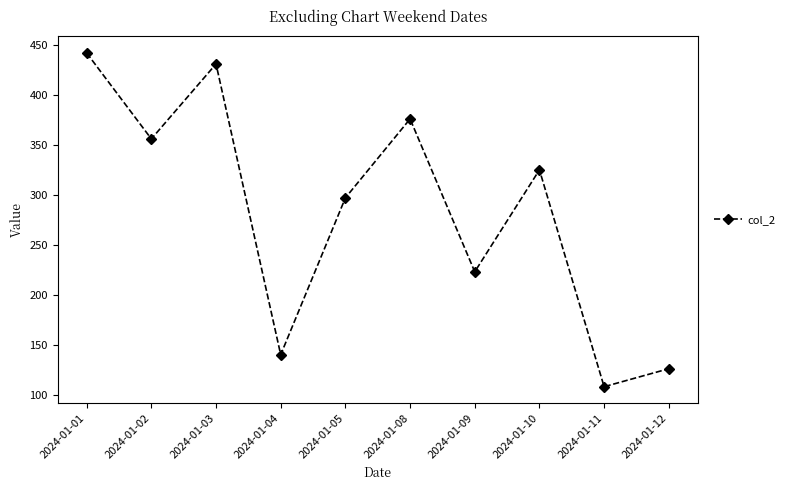

At which category does the chart reach its minimum across all series?

2024-01-11